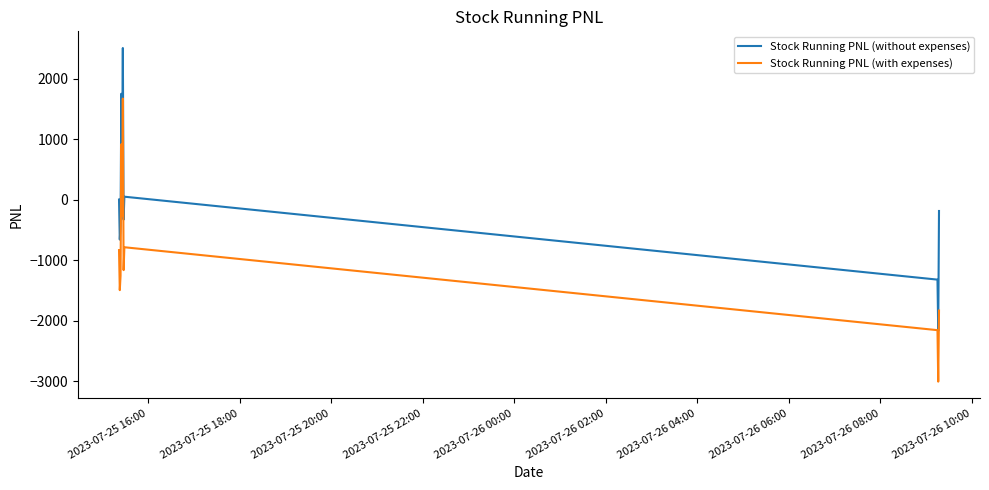

What is the highest value of the Stock Running PNL (with expenses) series?

1668.9